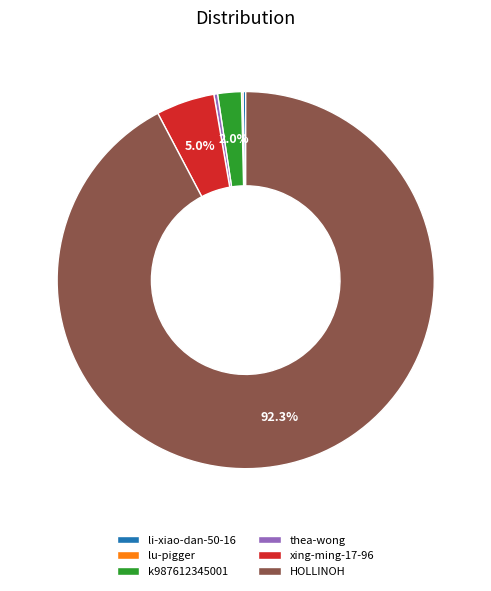

Is there any slice that represents more than half of the pie?

Yes